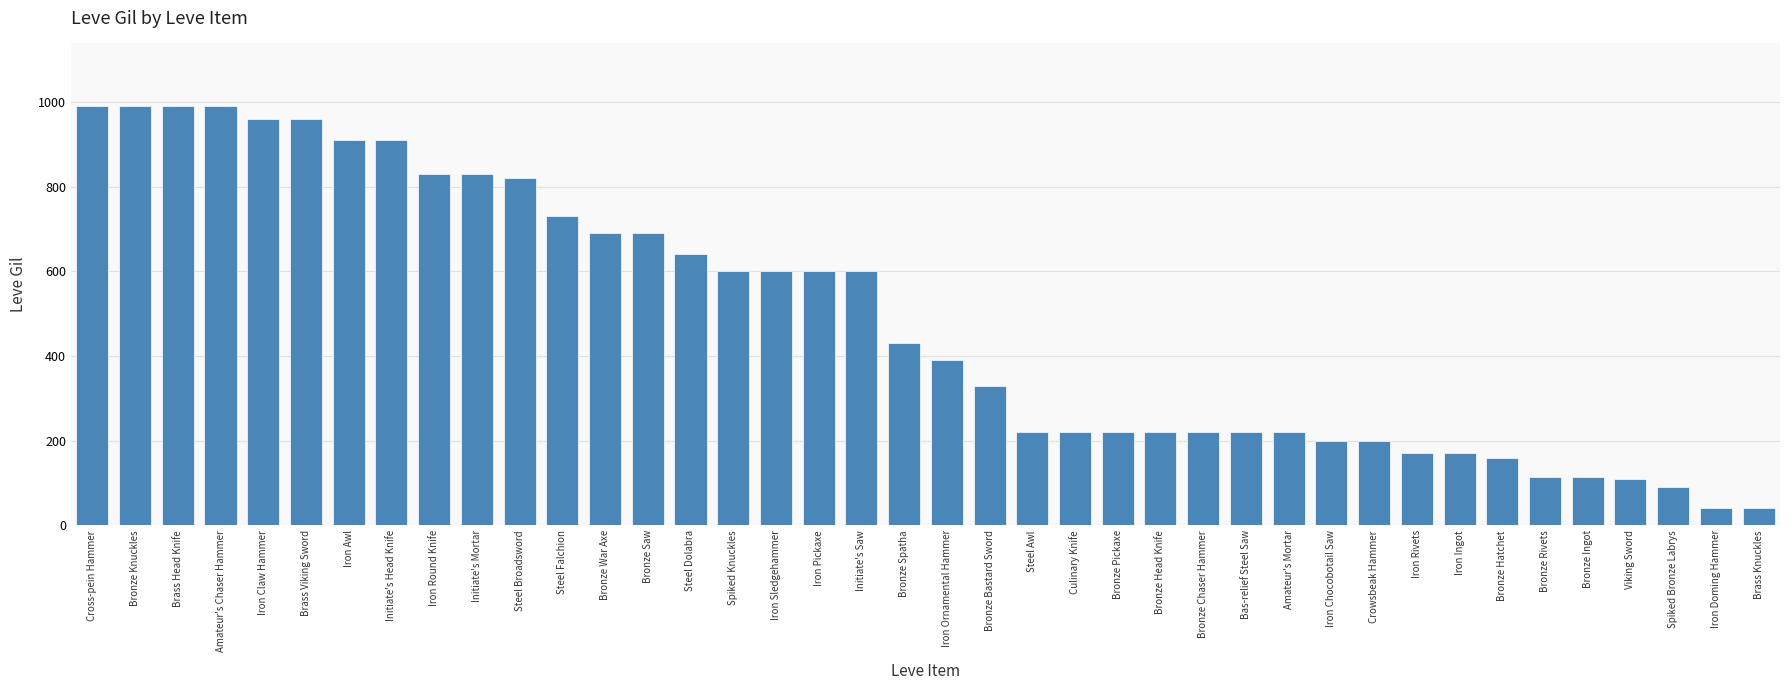

What is the smallest value displayed?

40